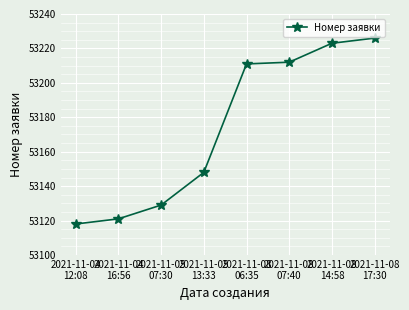

What is the smallest value displayed?

53118